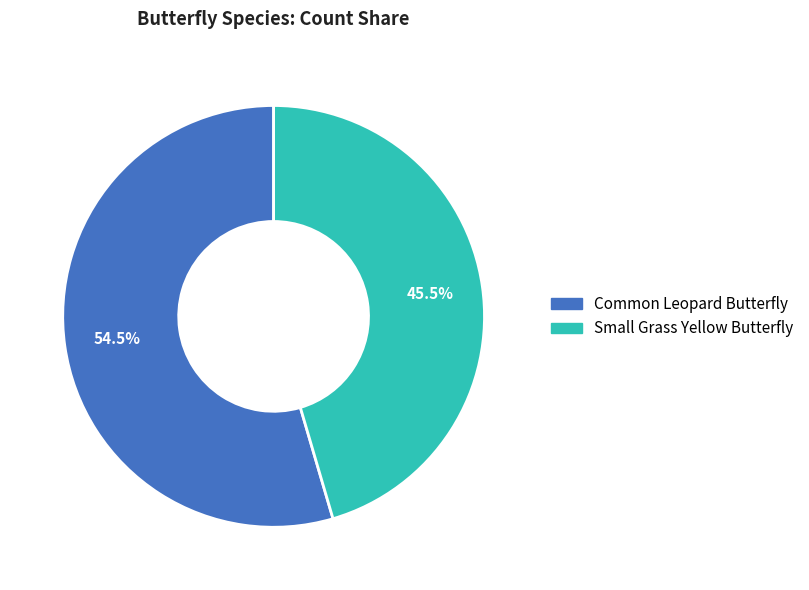

Rank the categories by value from highest to lowest.

Common Leopard Butterfly, Small Grass Yellow Butterfly